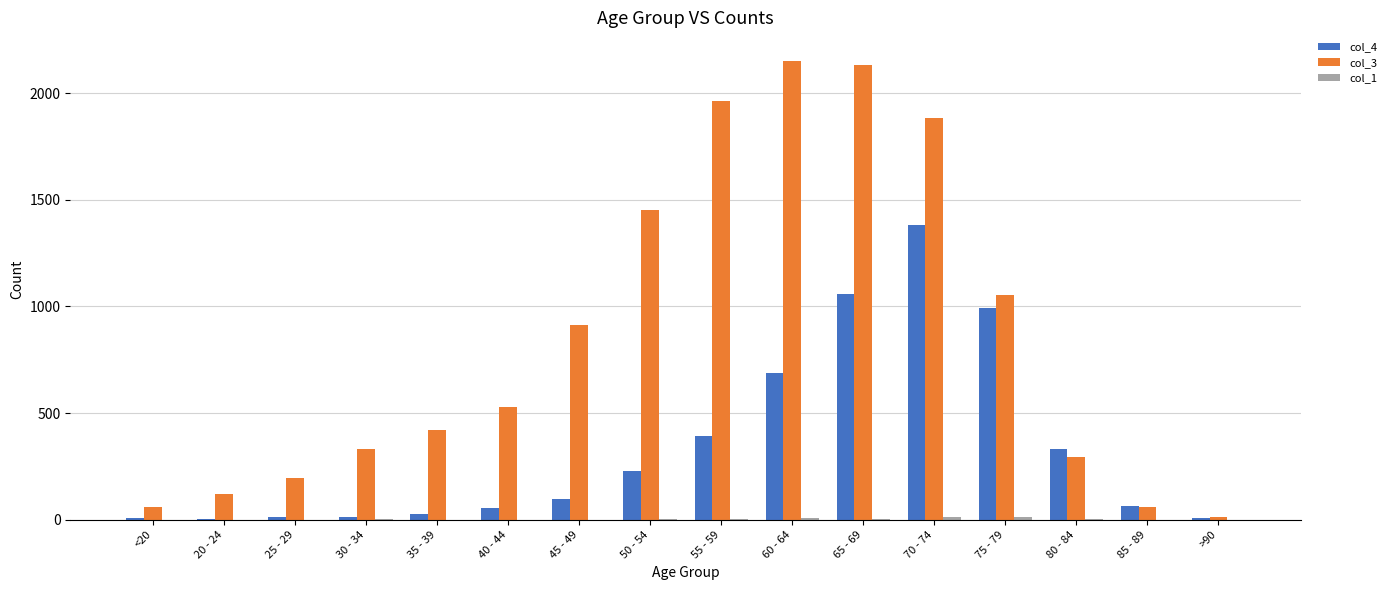

Which series has the largest total across all categories?

col_3